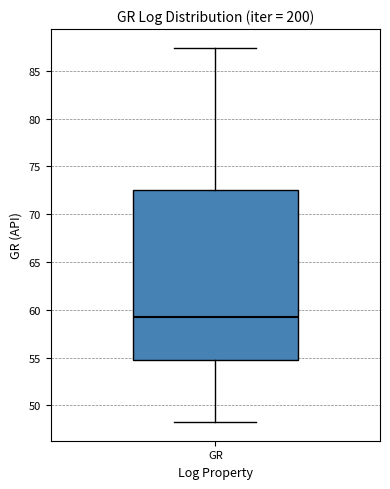

Transcribe this box plot: give where the median line is, the range the box spans, and where the two whiskers end, as read against the y-axis. The values are not printed on the chart, so give them approximately, as read against the axis.

median 59.0, box 55.0 to 72.5, whiskers 48.5 to 87.5